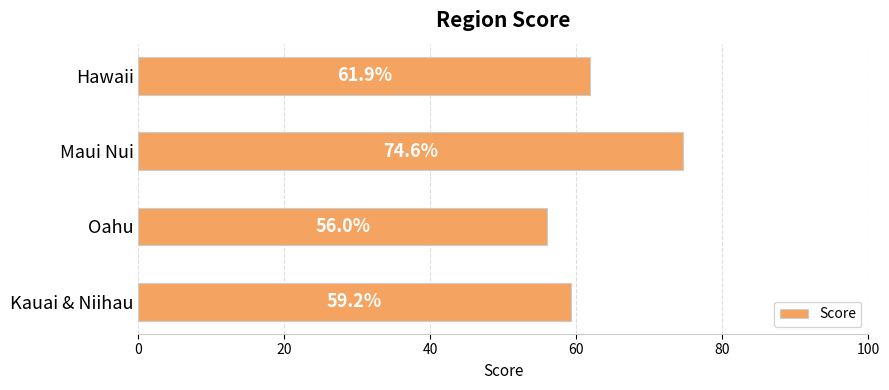

What value does the data have at Maui Nui?

74.6